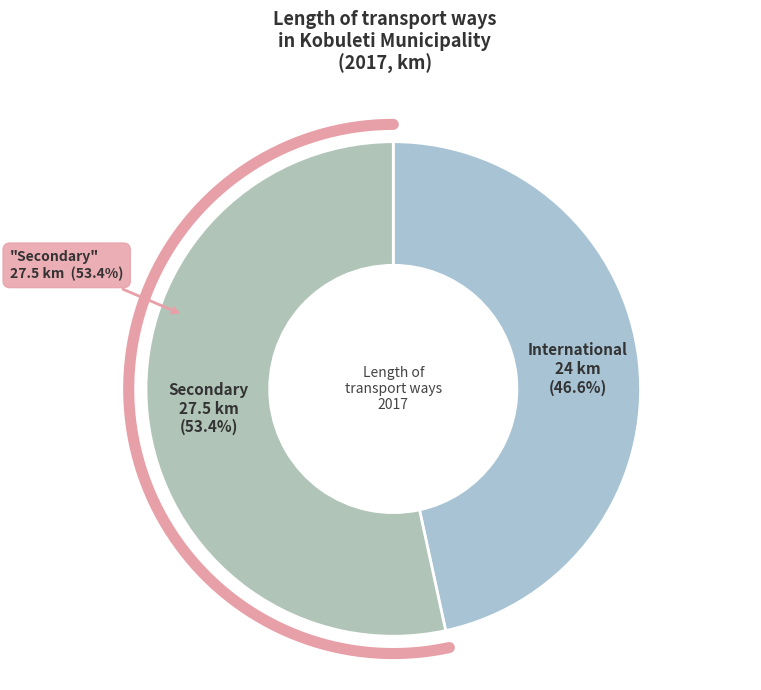

To the nearest percent, what is the average slice percentage?

50%